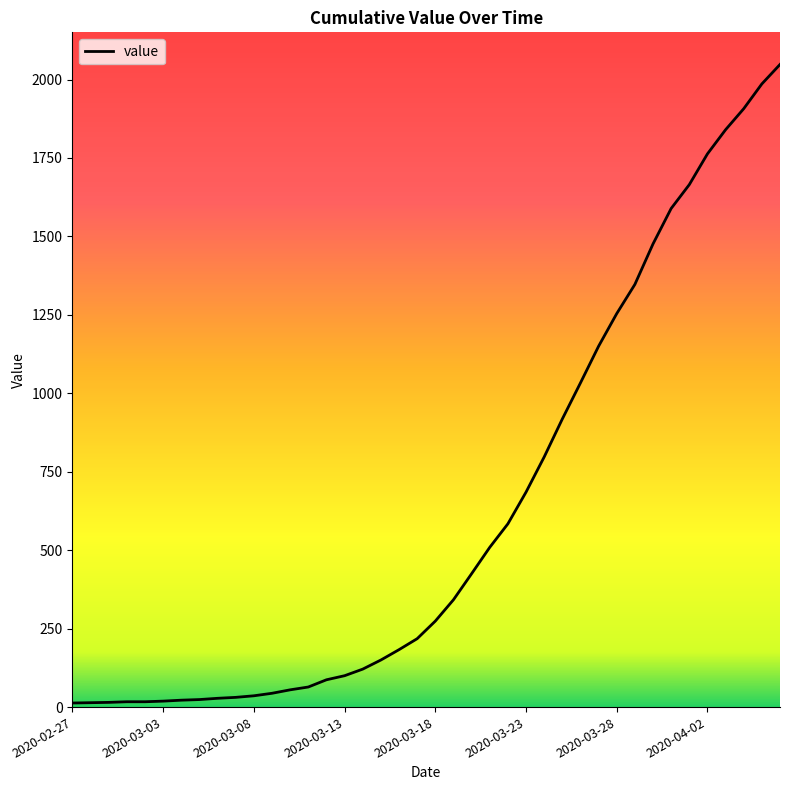

What is the difference between the maximum and minimum values?

2035